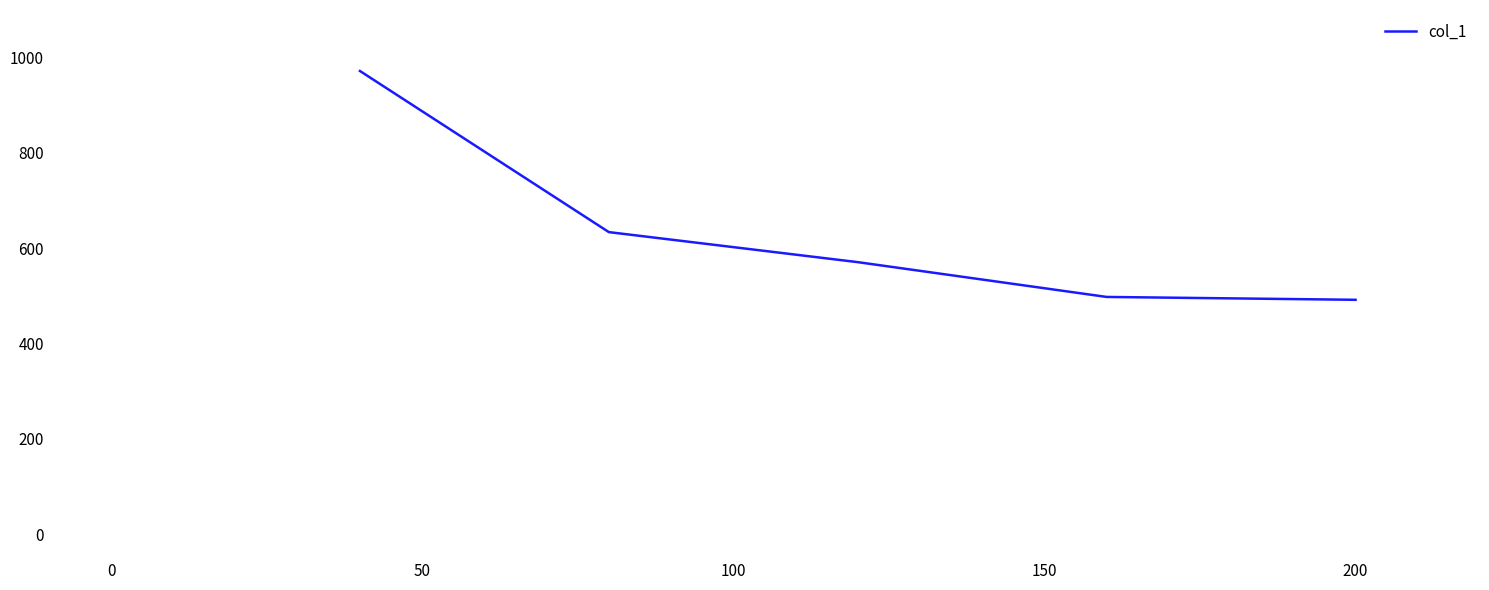

Reading left to right, extract all data points from this chart.

972	634	571	498	492